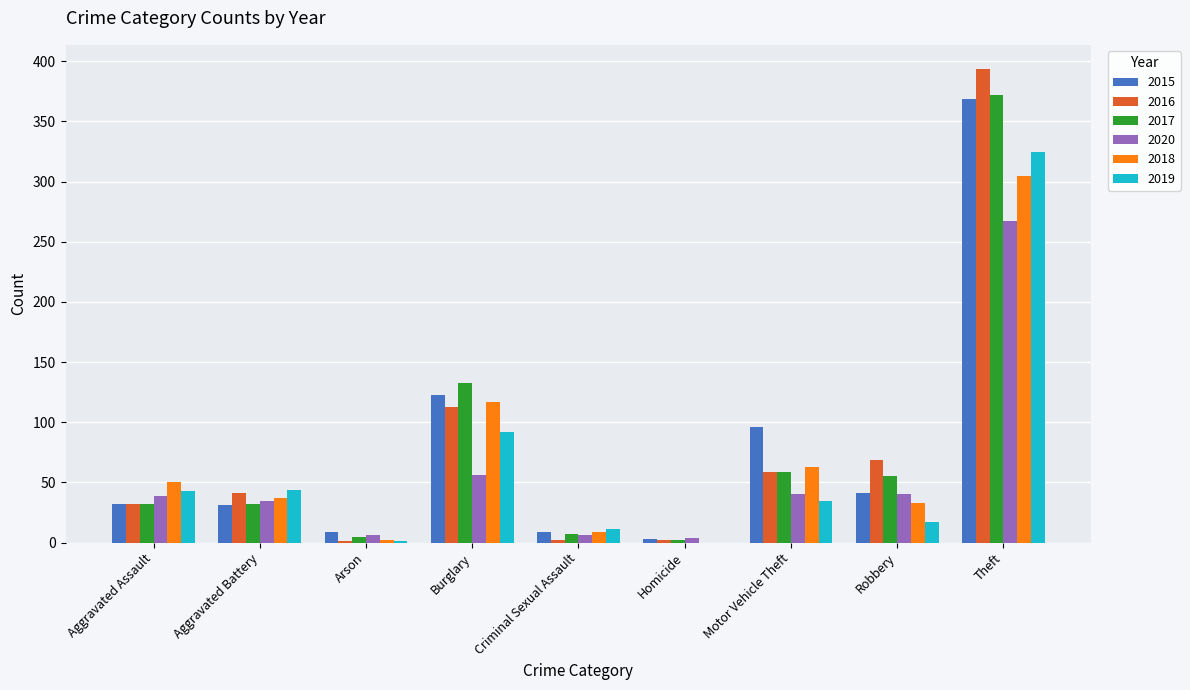

Which category has the highest value in the 2019 series?

Theft